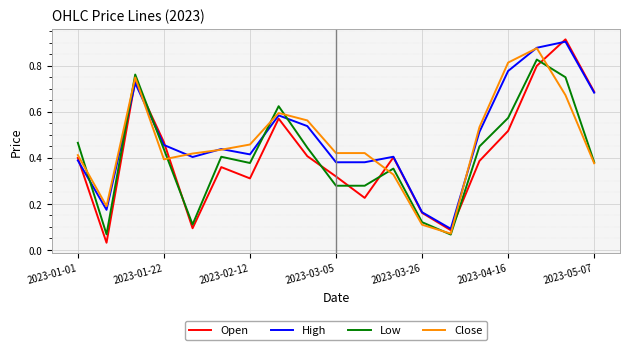

Which series has the largest range (max minus min)?

Open